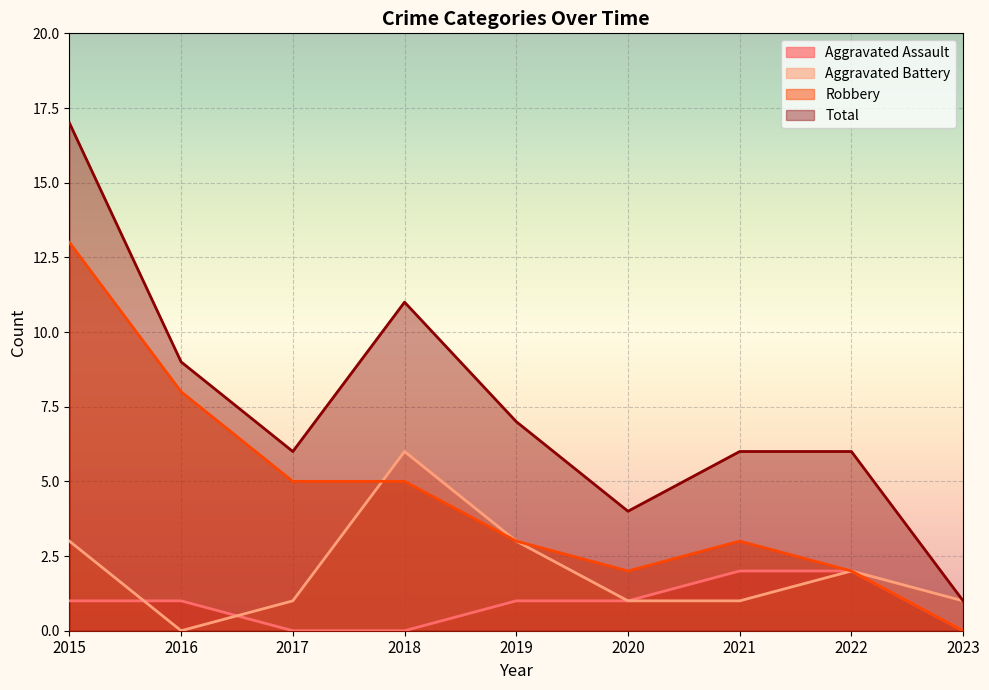

How many interior local peaks does the Aggravated Battery series have?

2